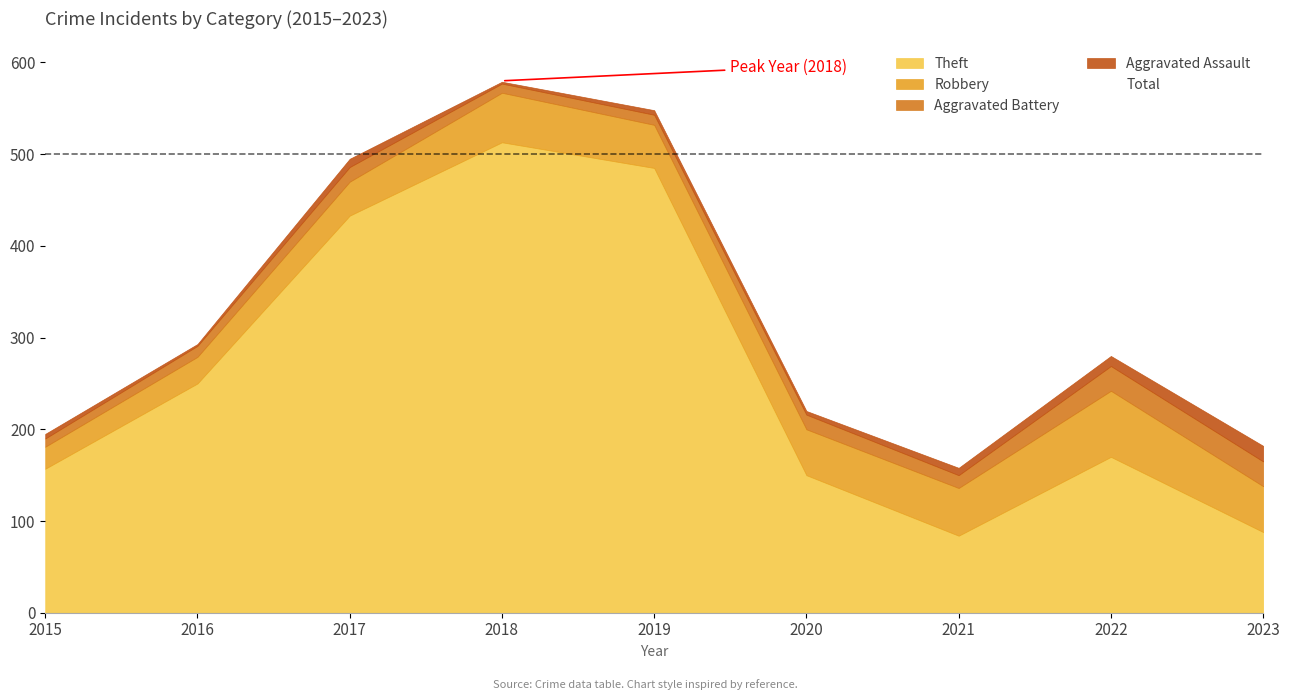

Does the chart display data point markers on the line(s)?

No